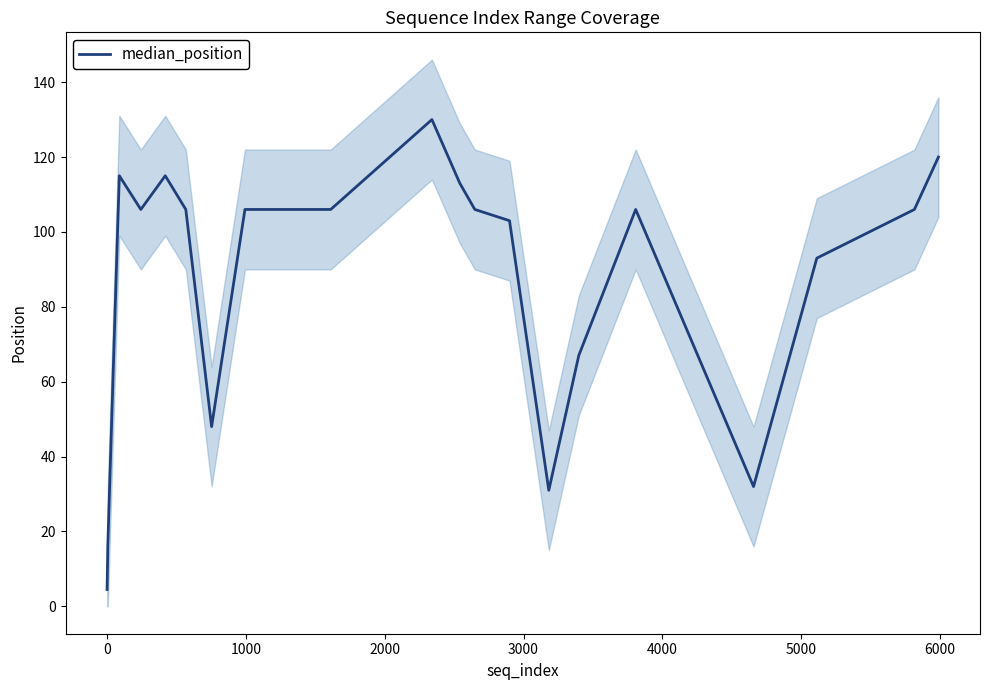

What is the lowest value of the median_position series?

4.5